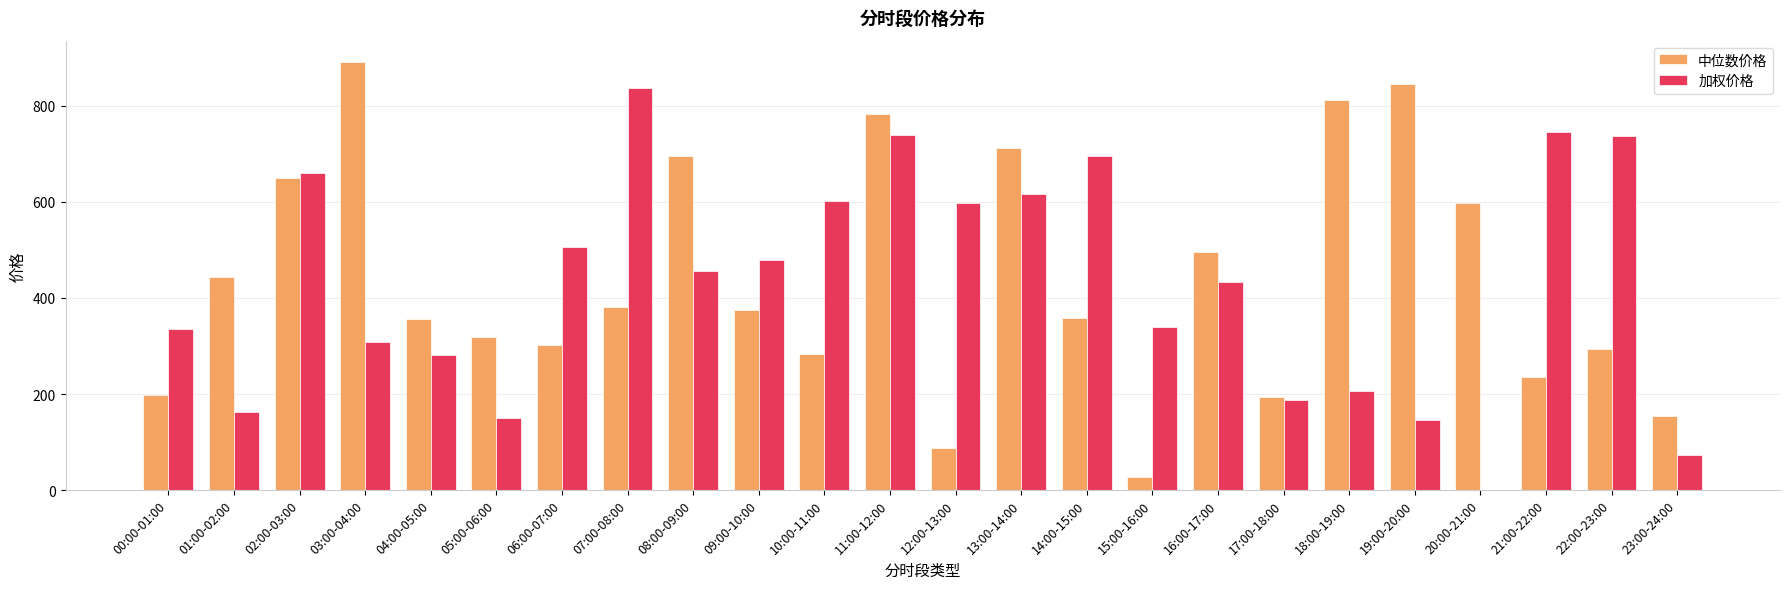

Which series has the largest range (max minus min)?

中位数价格